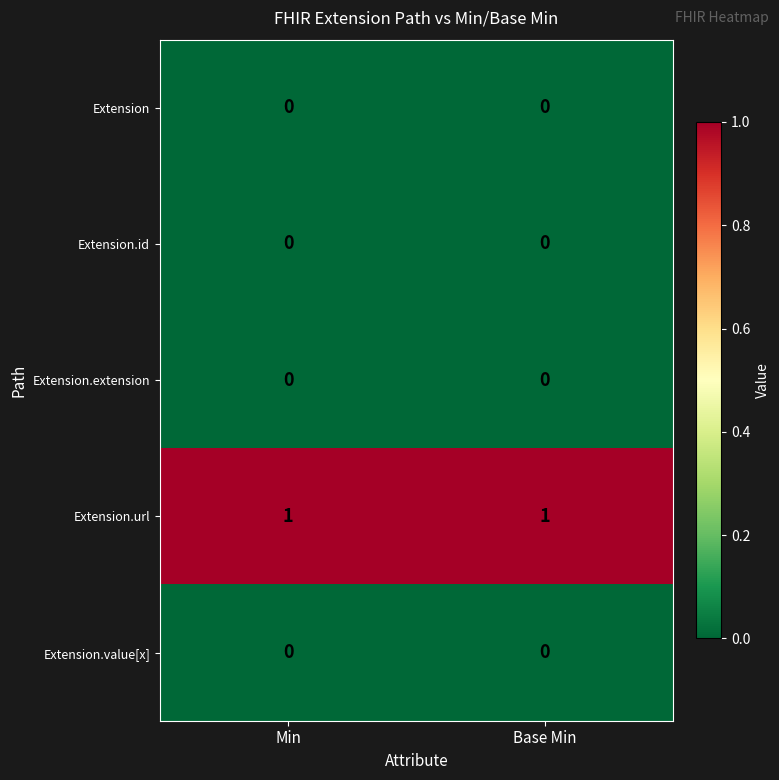

Which series has the largest total across all categories?

Extension.url